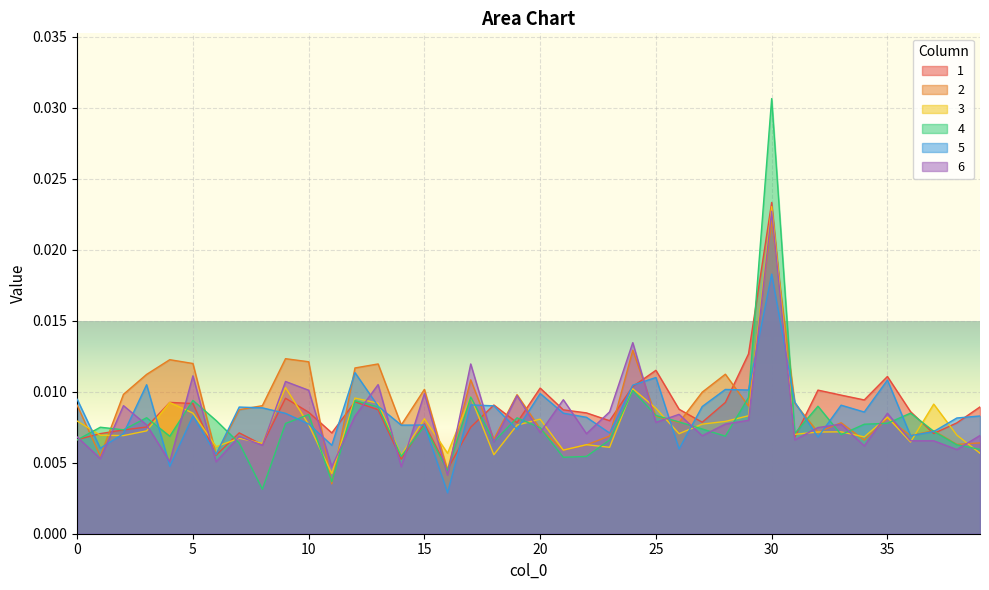

Which series has the widest spread of values?

4